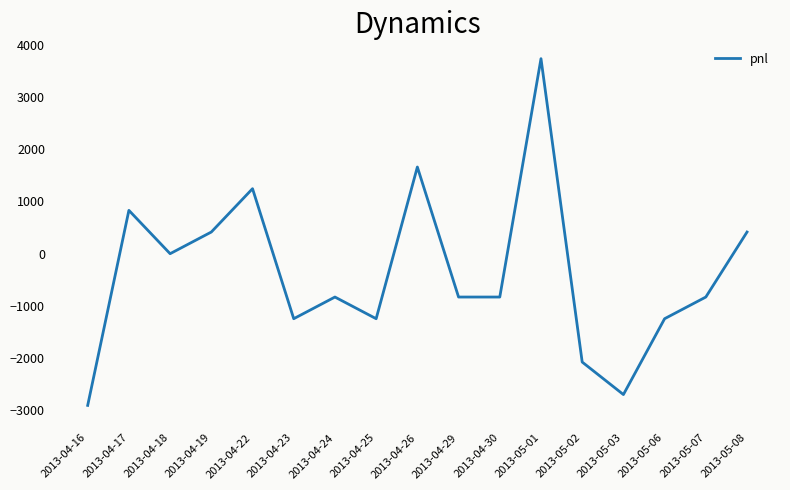

What is the change in value from 2013-04-19 to 2013-04-29?

-1245.0